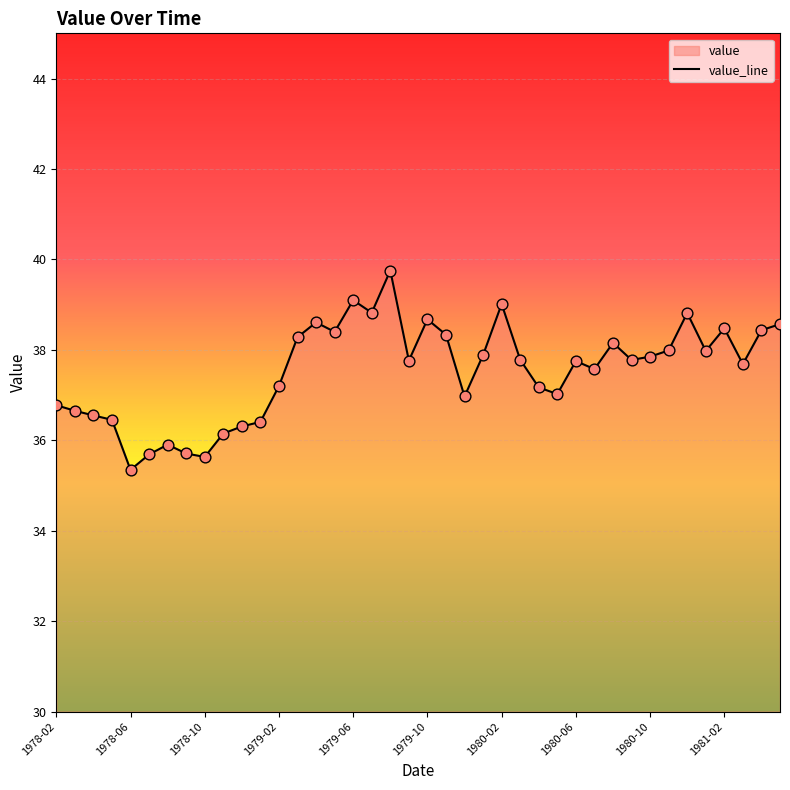

Between 23 and 39, which is larger?

39